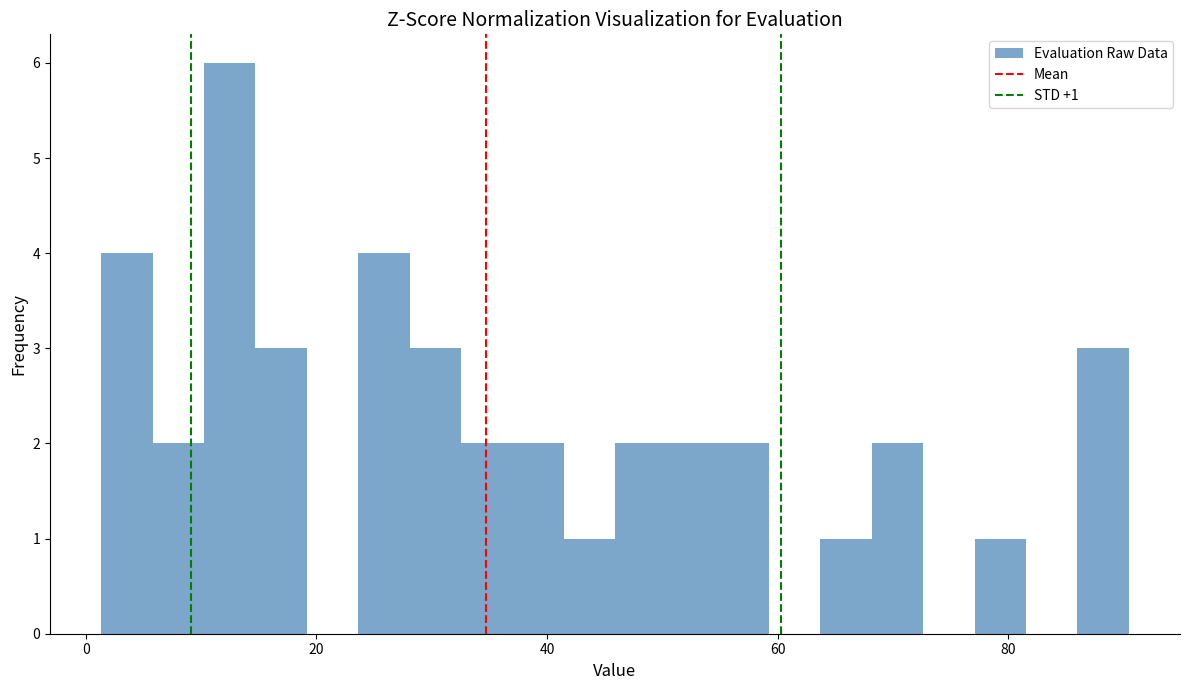

Around what value on the x-axis is the tallest bar? Give the approximate position of its centre, as read against the axis.

12